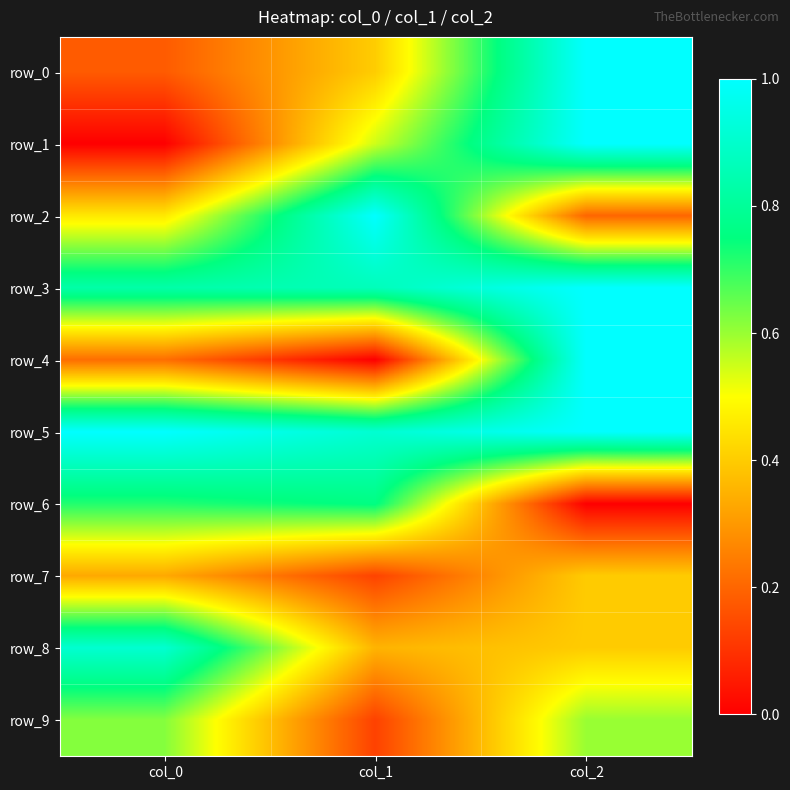

What is the average value of the row_9 series?

0.5